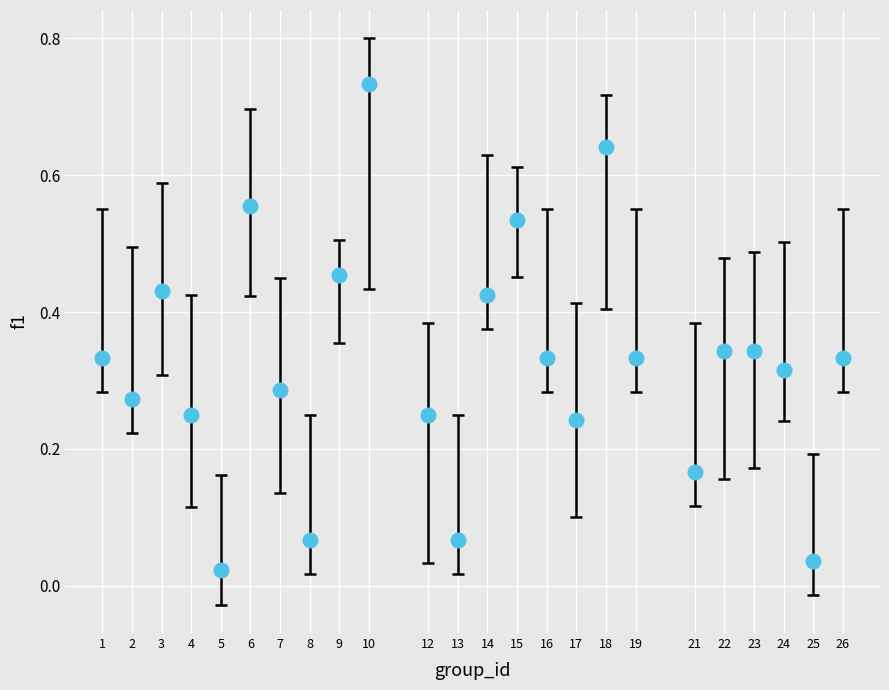

What is the range of X values (max minus min)?

25.0